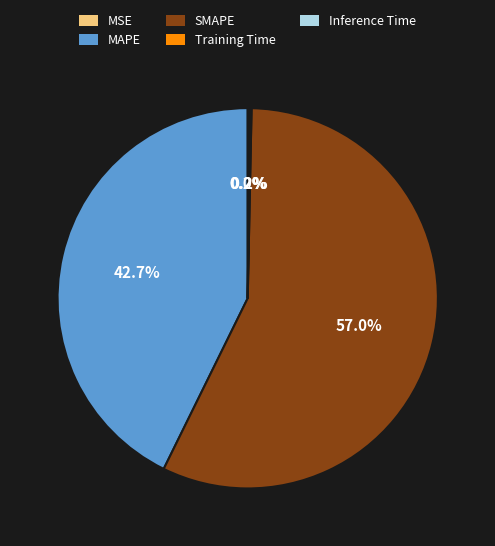

Which slice is the largest?

SMAPE